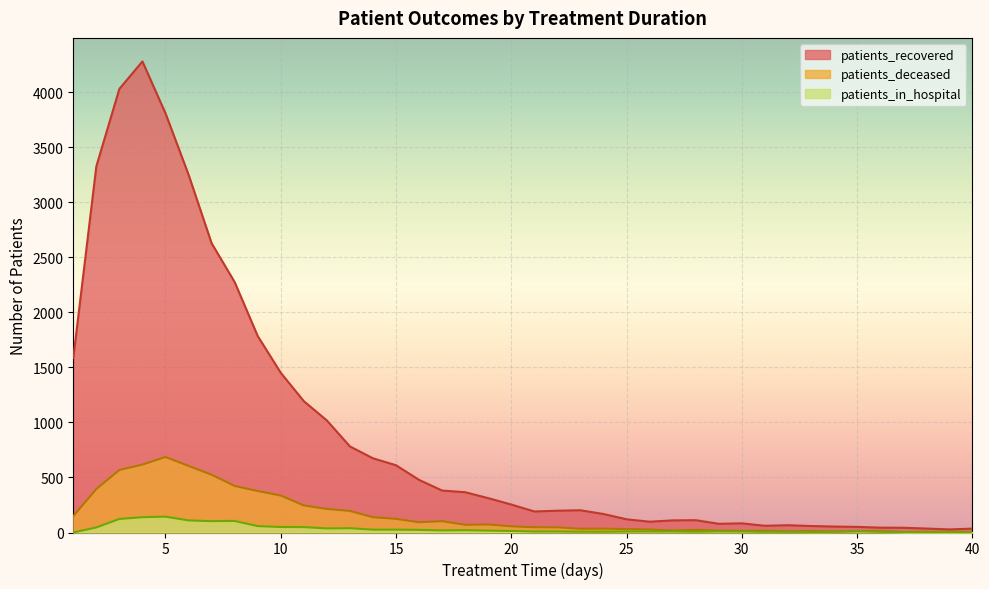

What is the average value of the patients_recovered series?

908